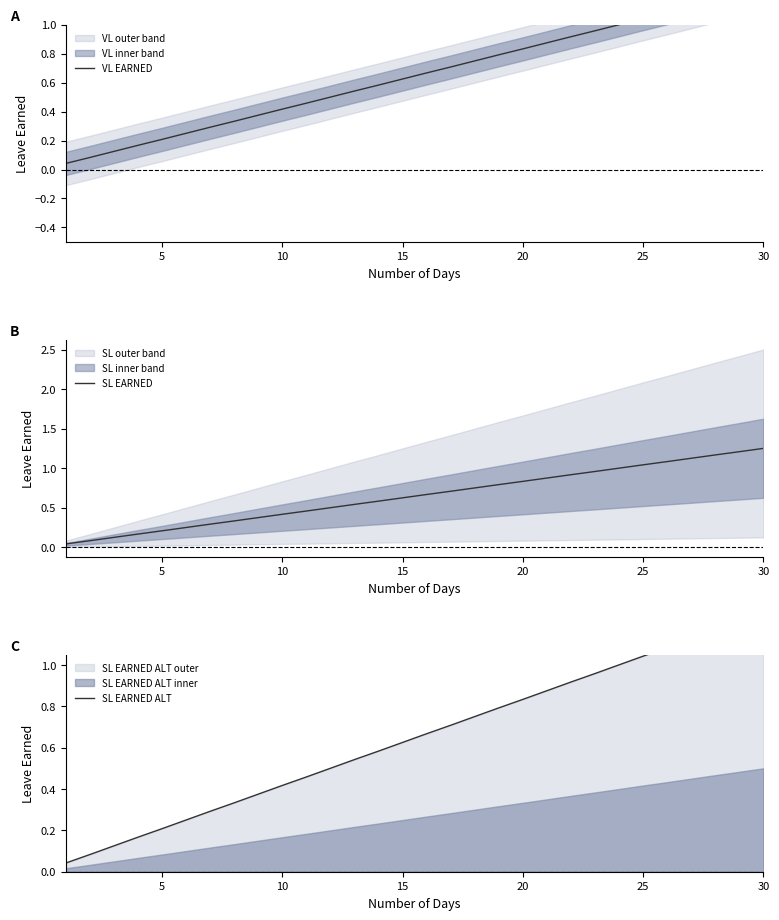

How many lines are shown in the chart?

3